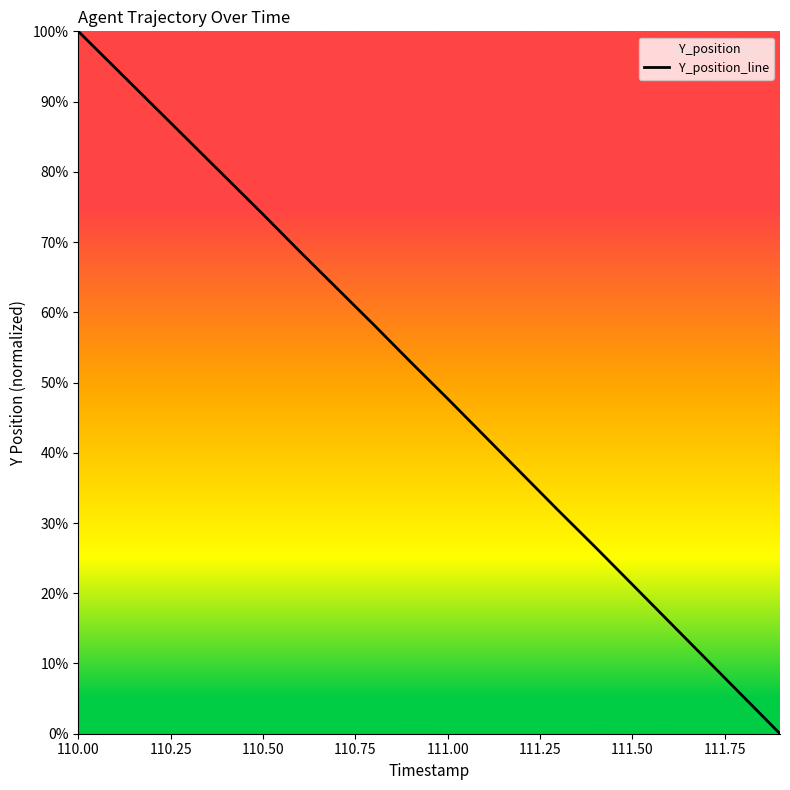

What is the label of the 13th point from the right?

110.7